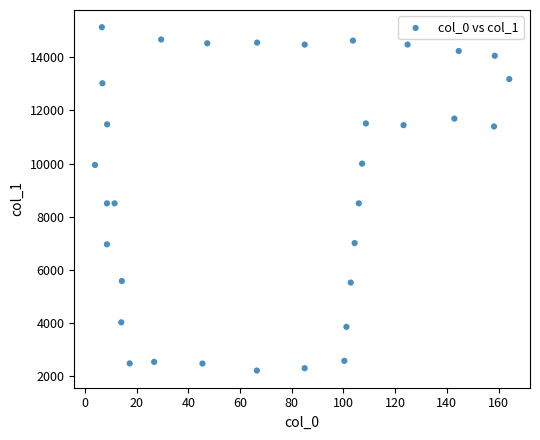

What is the range of Y values (max minus min)?

12934.4